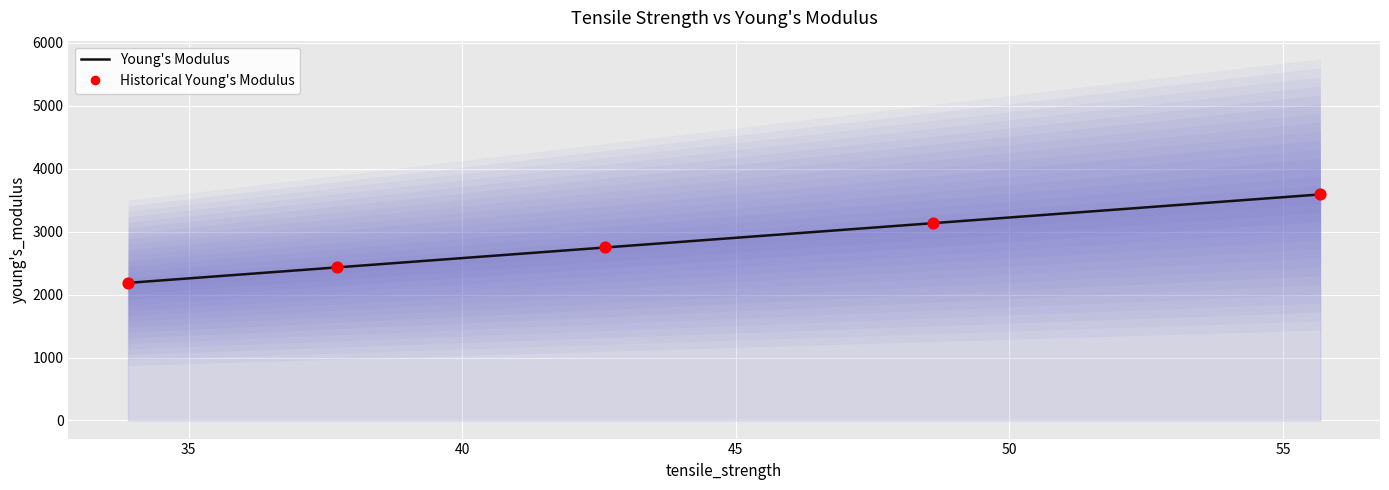

Is the value of Young's Modulus at 35 greater than the value of Historical Young's Modulus at 40?

No